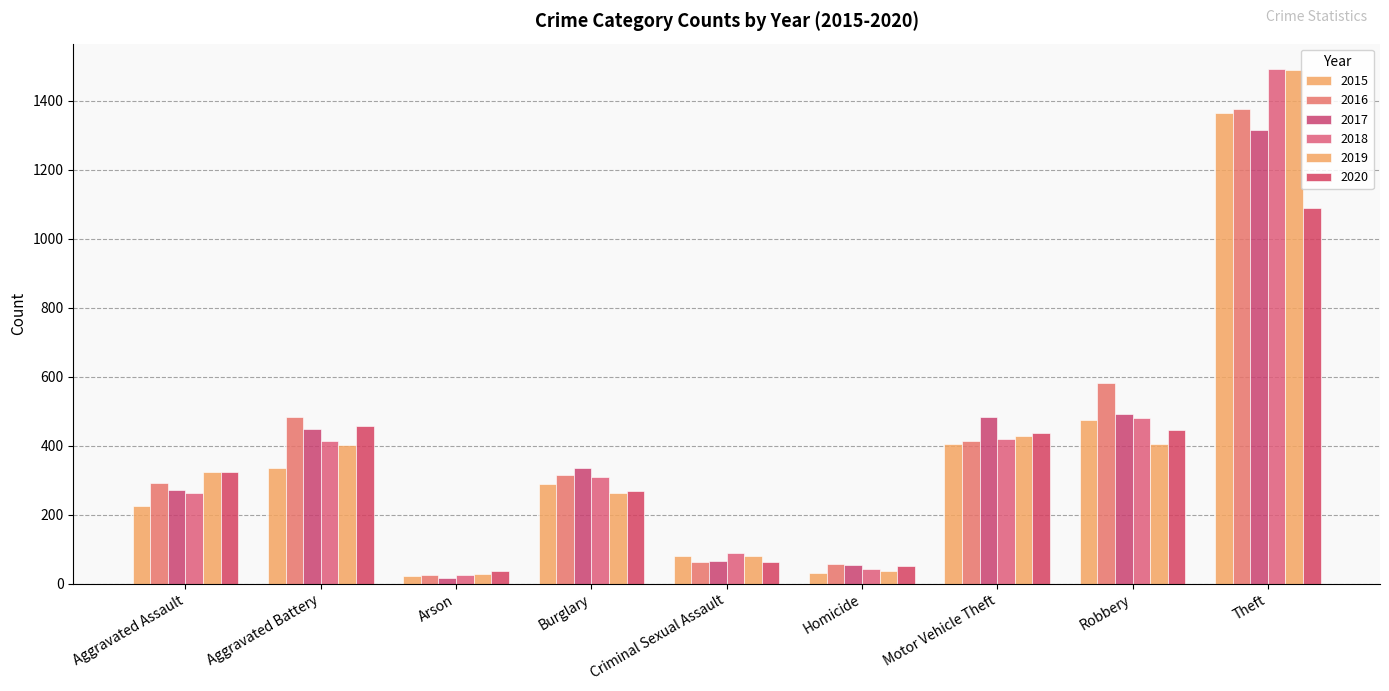

Count the number of data series in this chart.

6